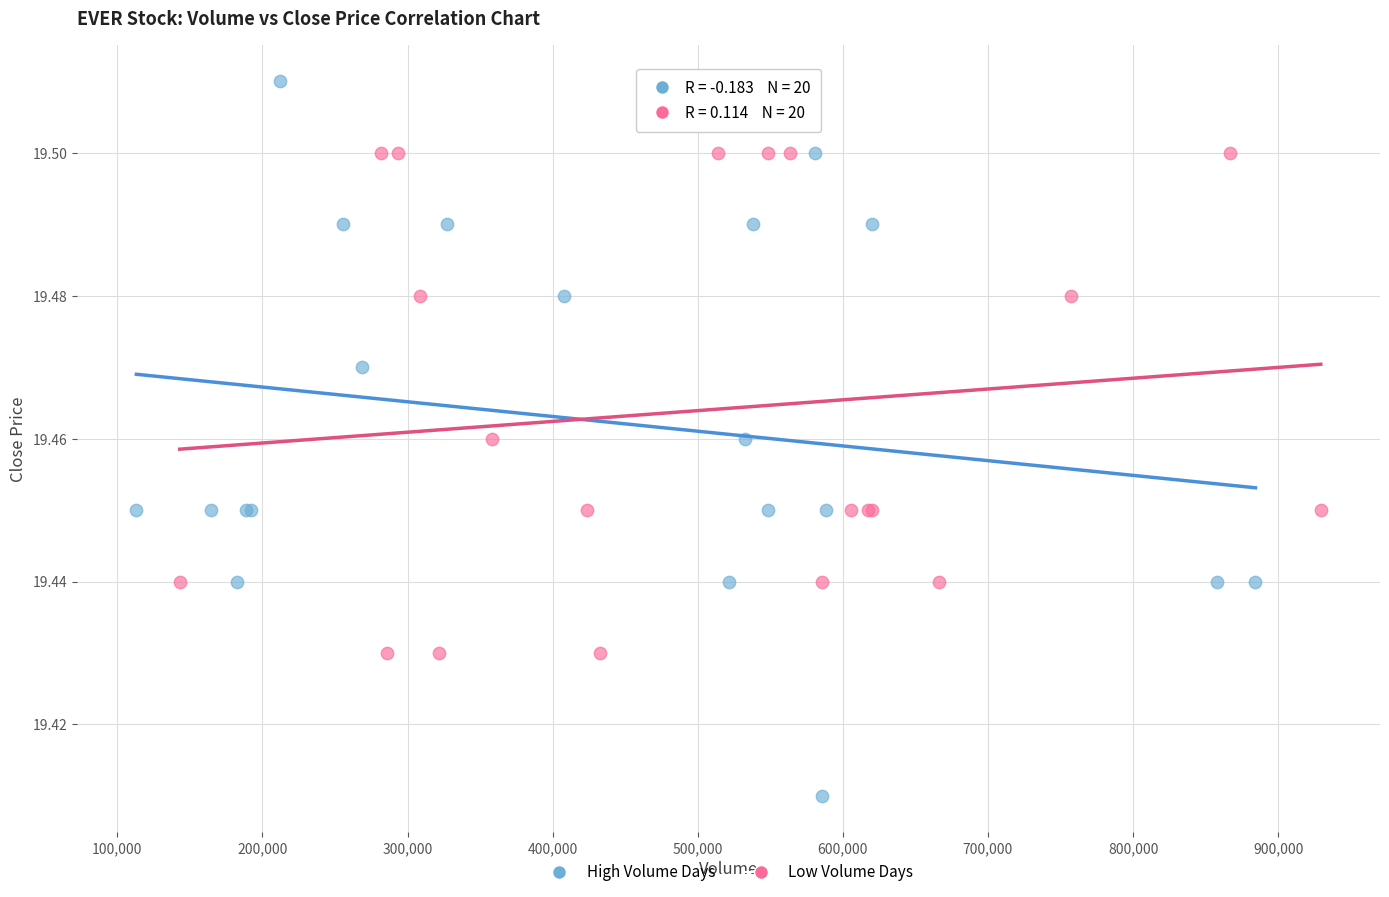

Which series reaches the minimum Y coordinate?

High Volume Days